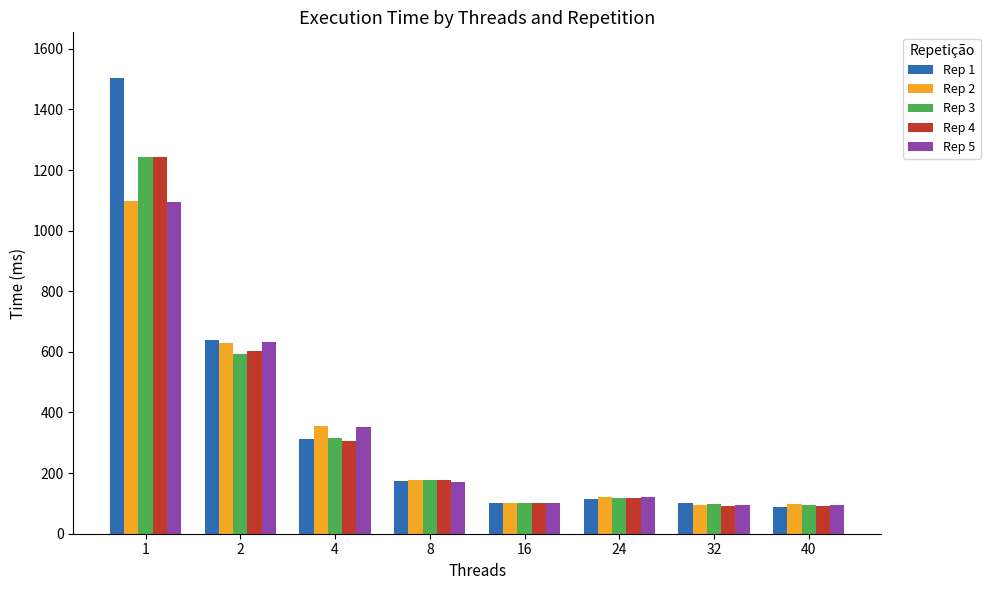

What is the total value across all series at 4?

1640.3